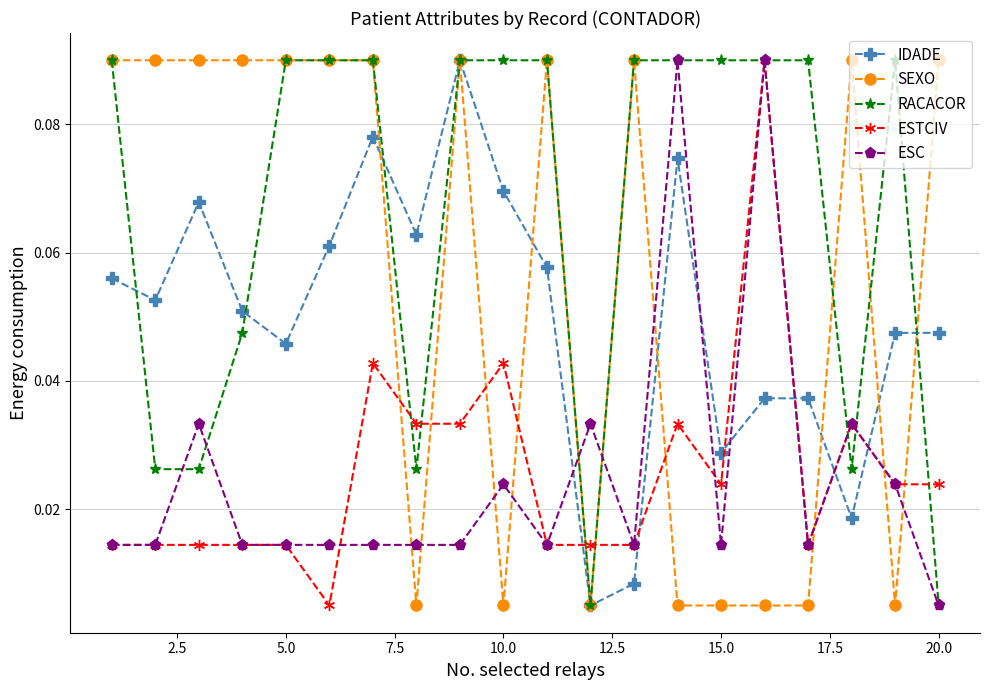

True or false: SEXO has more than 1 interior local peaks.

True